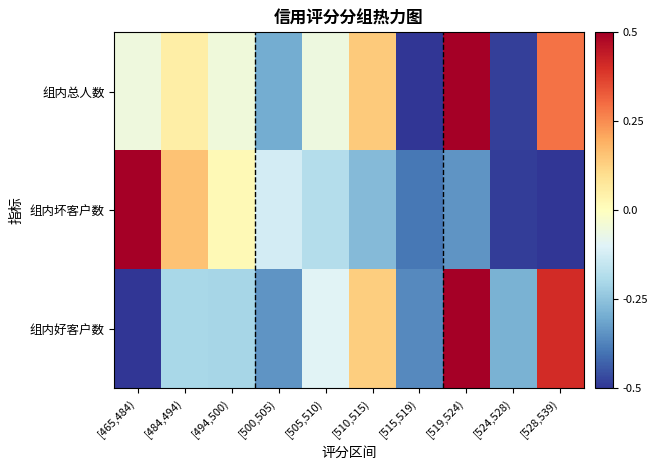

At how many categories does at least one series exceed 0?

6